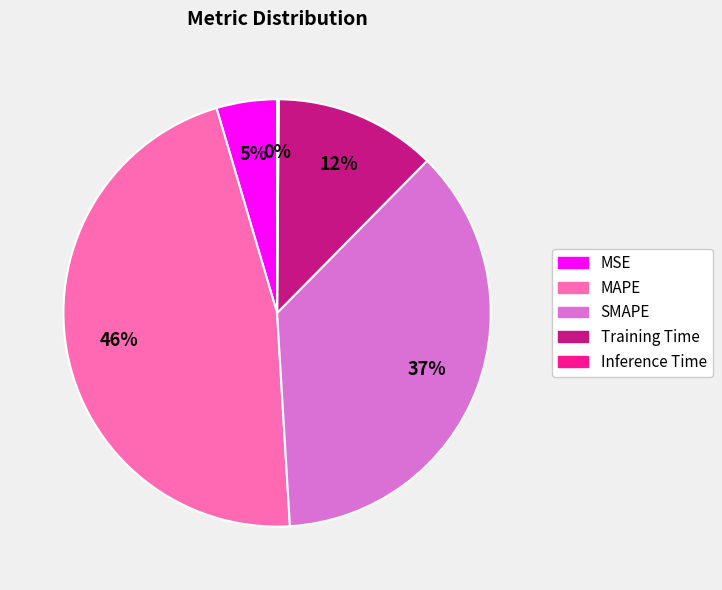

What is the largest slice in the pie chart?

MAPE